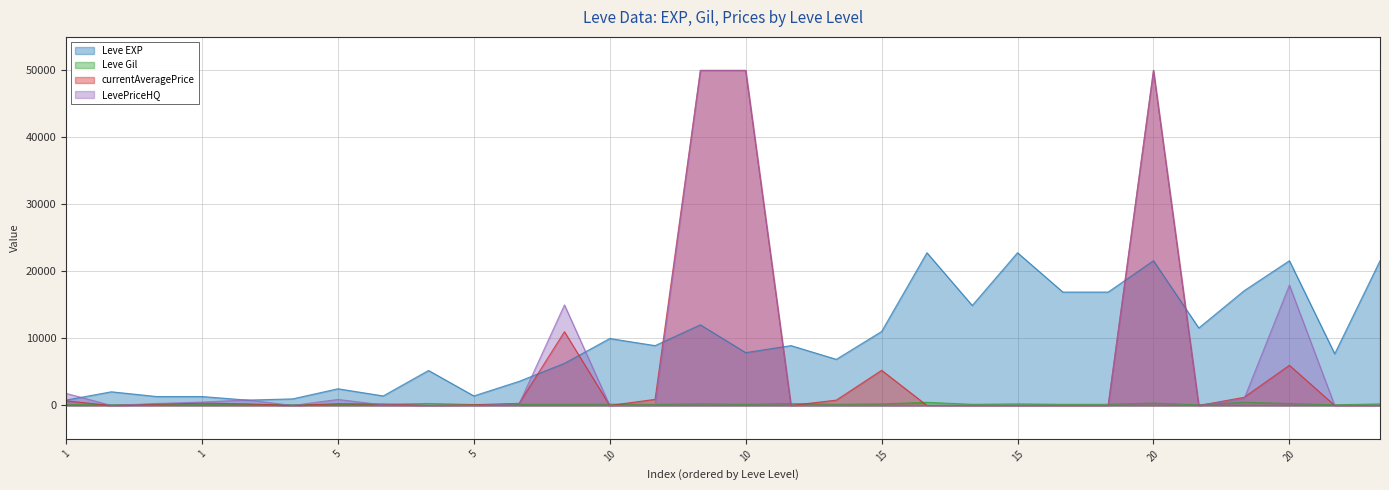

What are all the series names shown in the legend?

Leve EXP, Leve Gil, currentAveragePrice, LevePriceHQ